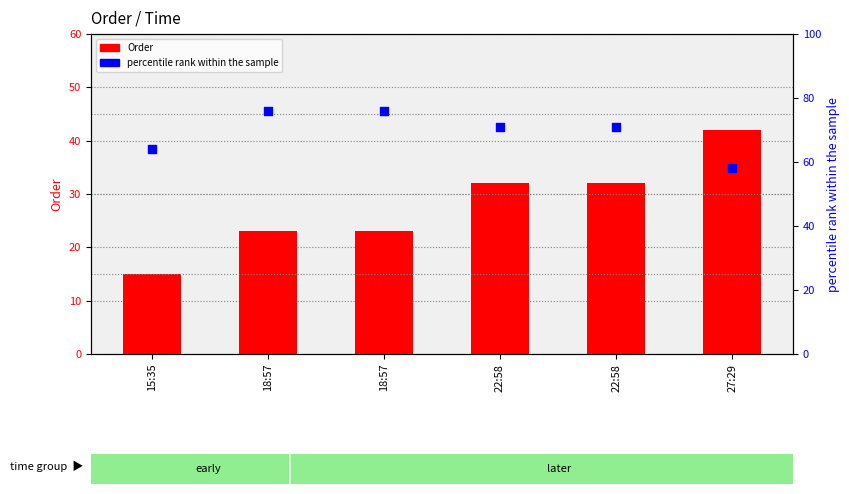

Which series has the largest Y range (max minus min)?

Order